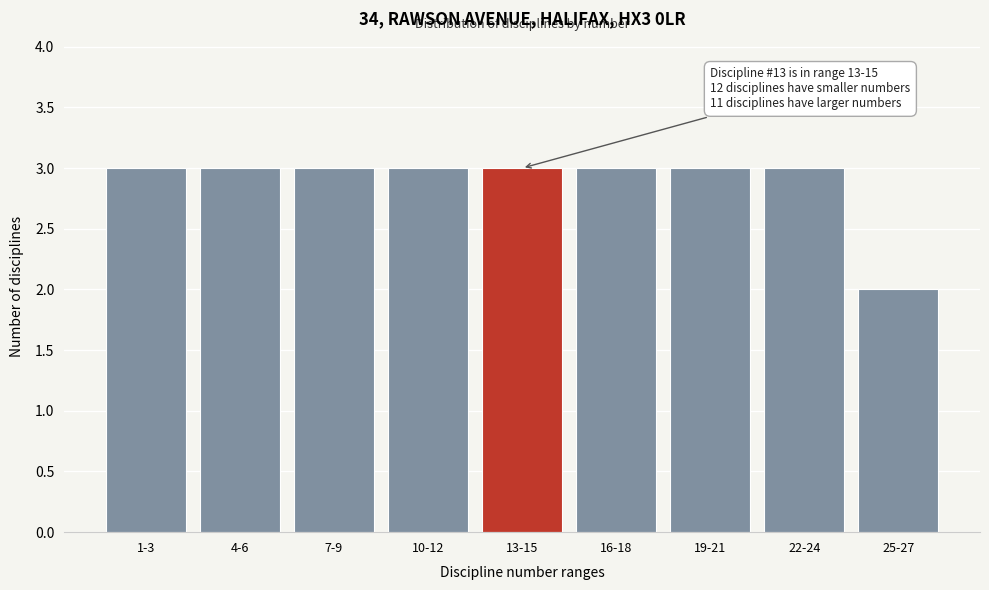

Reading left to right, what are all the values shown in this chart?

3	3	3	3	3	3	3	3	2